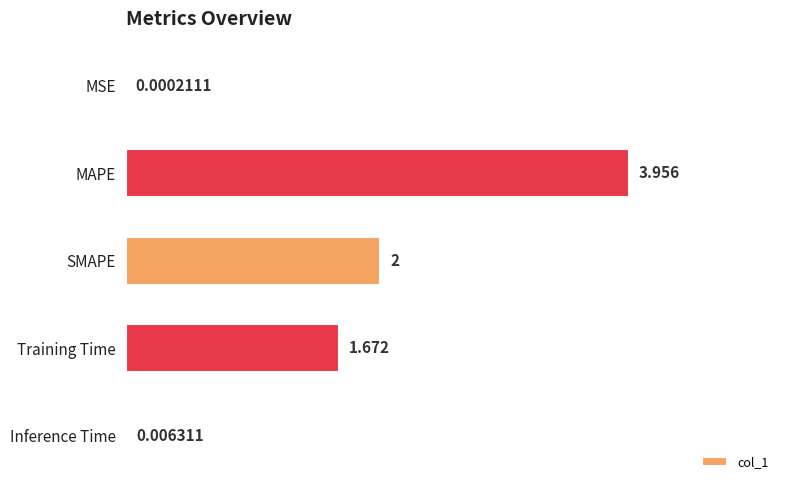

Which has a higher value, Training Time or SMAPE?

SMAPE